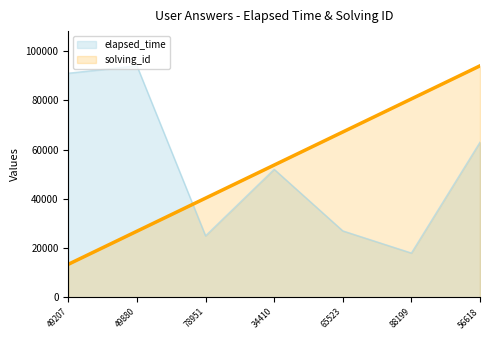

Where is elapsed_time nearest to the value 56000?

34410